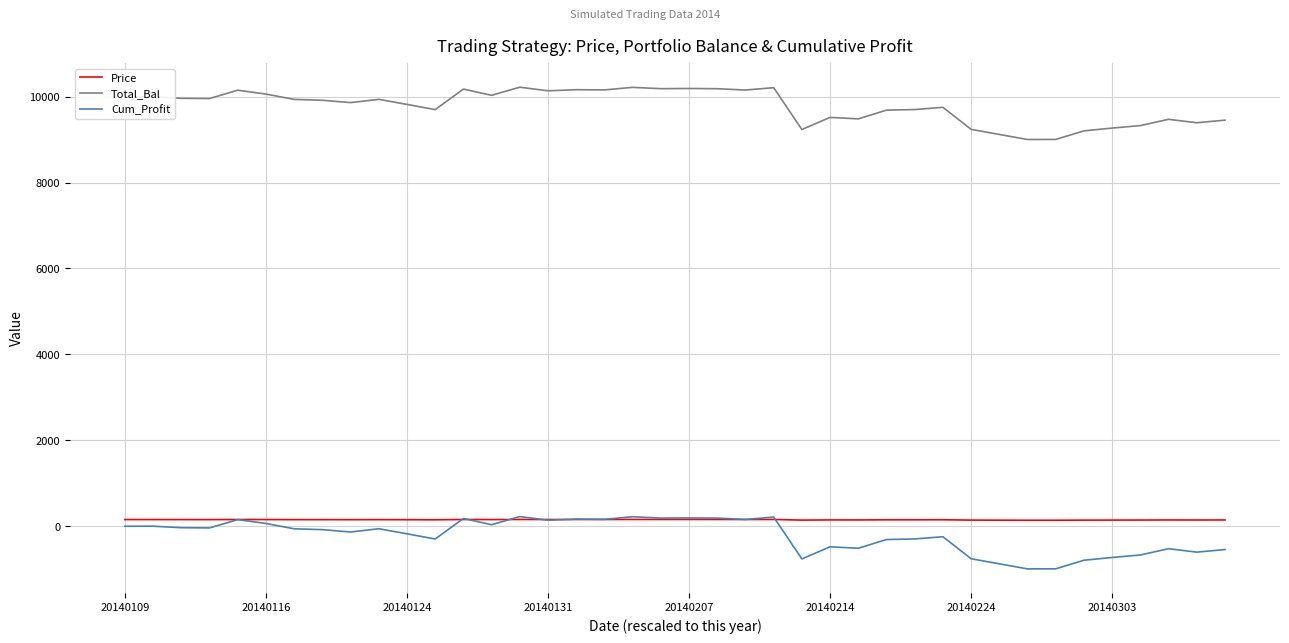

What is the smallest value displayed?

-997.9